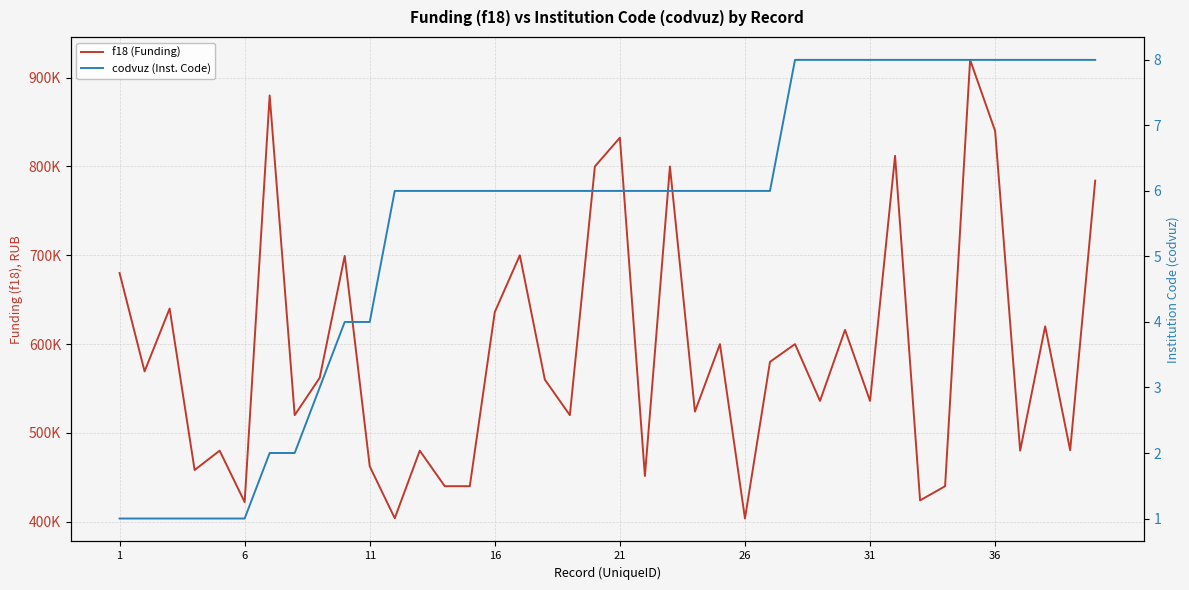

Which series has the largest total across all categories?

f18 (Funding)